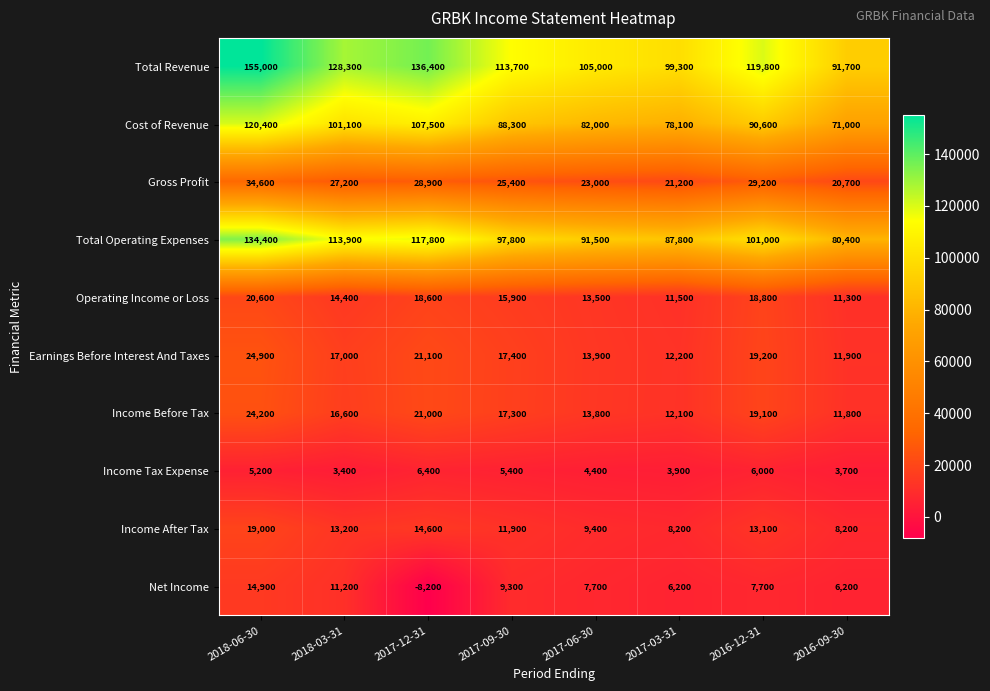

Where is Total Operating Expenses nearest to the value 107400?

2016-12-31